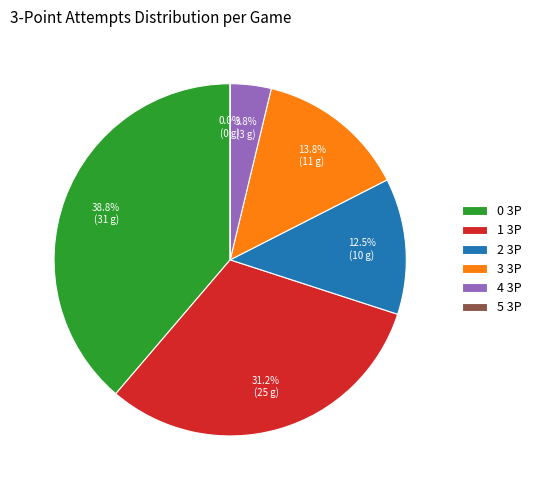

Is there a majority slice in this chart?

No